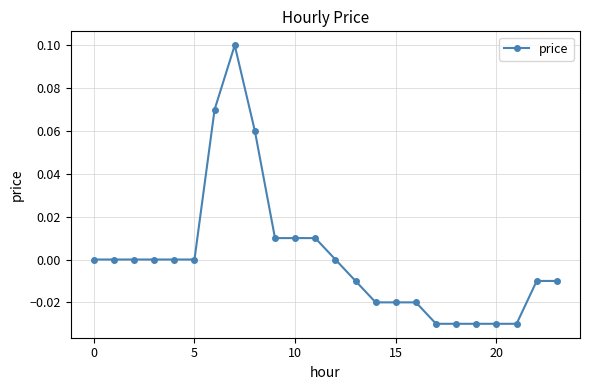

How many series are shown in this chart?

1